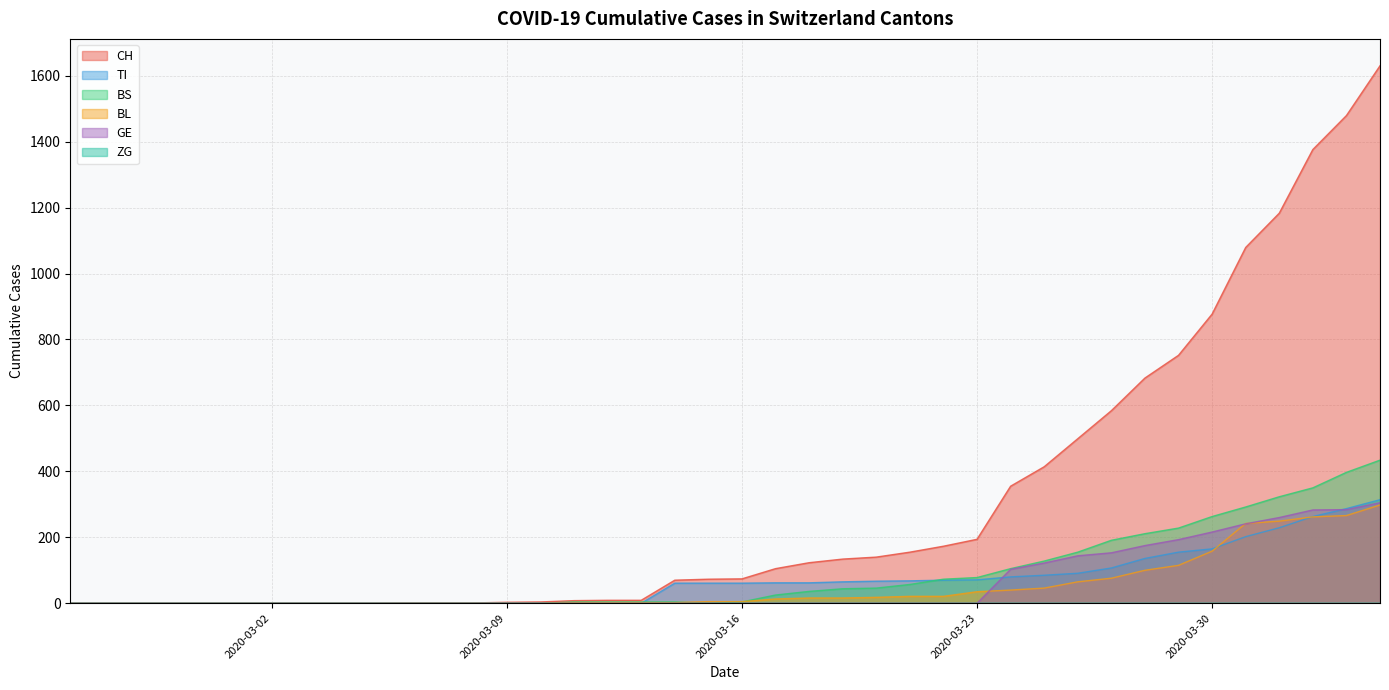

Does the chart have visible grid lines?

Yes